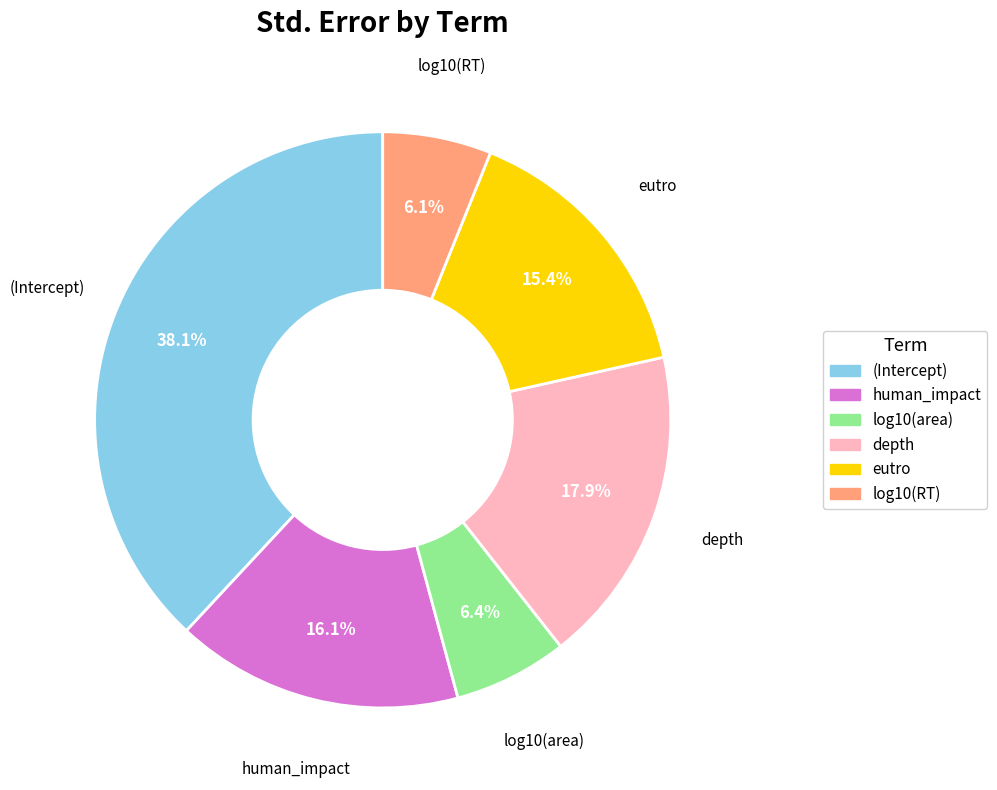

Which category has the biggest portion of the pie?

(Intercept)